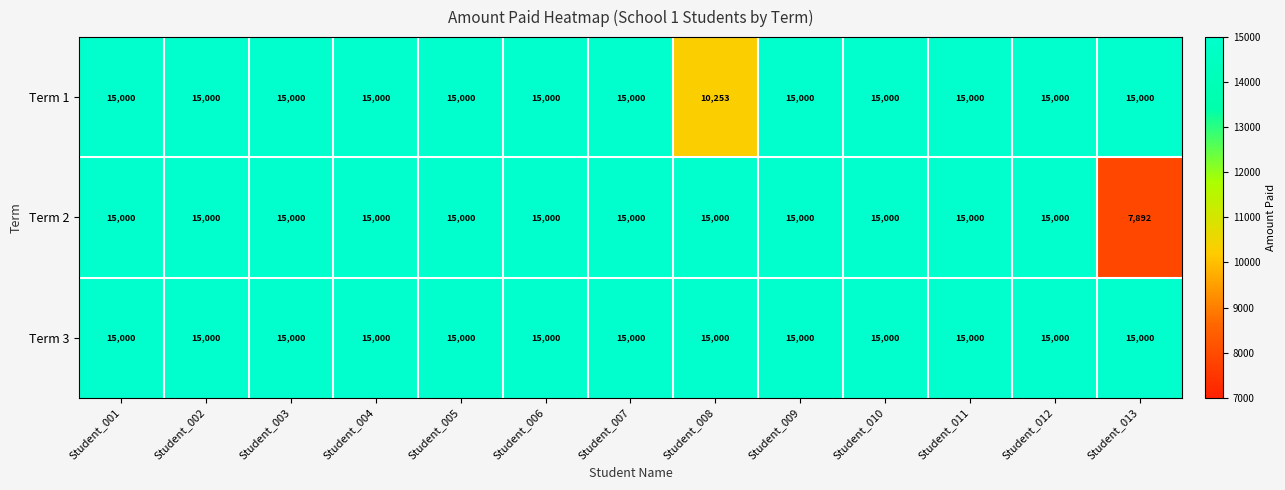

What is the difference between the highest and lowest values at Student_013?

7108